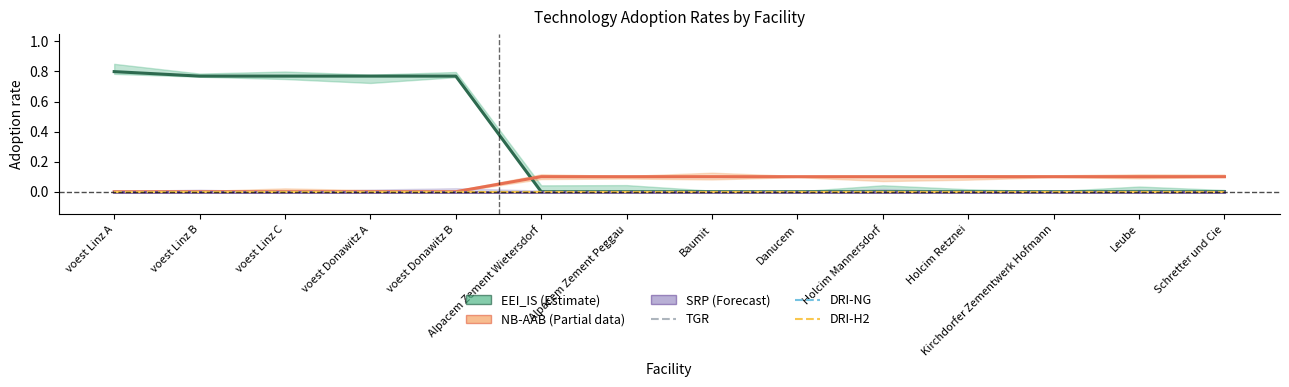

Reading left to right, transcribe all the data shown in this chart.

EEI_IS: 0.8	0.8	0.8	0.8	0.8	0.0	0.0	0.0	0.0	0.0	0.0	0.0	0.0	0.0
NB-AAB: 0.0	0.0	0.0	0.0	0.0	0.1	0.1	0.1	0.1	0.1	0.1	0.1	0.1	0.1
SRP: 0.0	0.0	0.0	0.0	0.0	0.0	0.0	0.0	0.0	0.0	0.0	0.0	0.0	0.0
TGR: 0.0	0.0	0.0	0.0	0.0	0.0	0.0	0.0	0.0	0.0	0.0	0.0	0.0	0.0
DRI-NG: 0.0	0.0	0.0	0.0	0.0	0.0	0.0	0.0	0.0	0.0	0.0	0.0	0.0	0.0
DRI-H2: 0.0	0.0	0.0	0.0	0.0	0.0	0.0	0.0	0.0	0.0	0.0	0.0	0.0	0.0